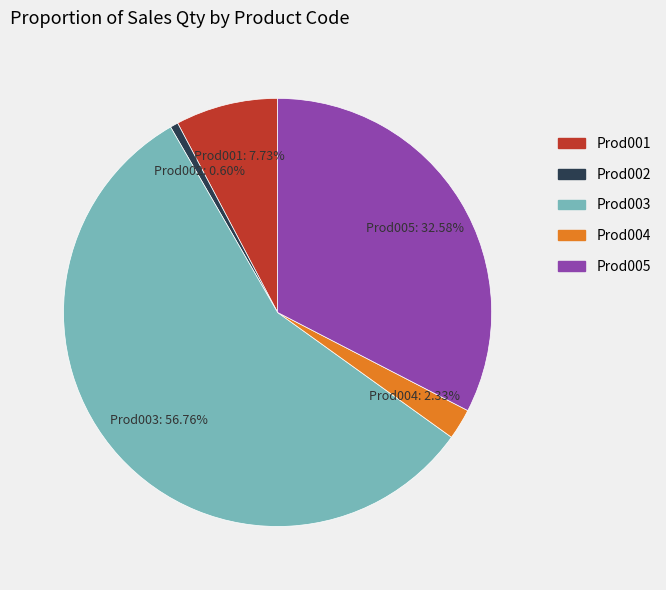

Is there any slice that represents more than half of the pie?

Yes